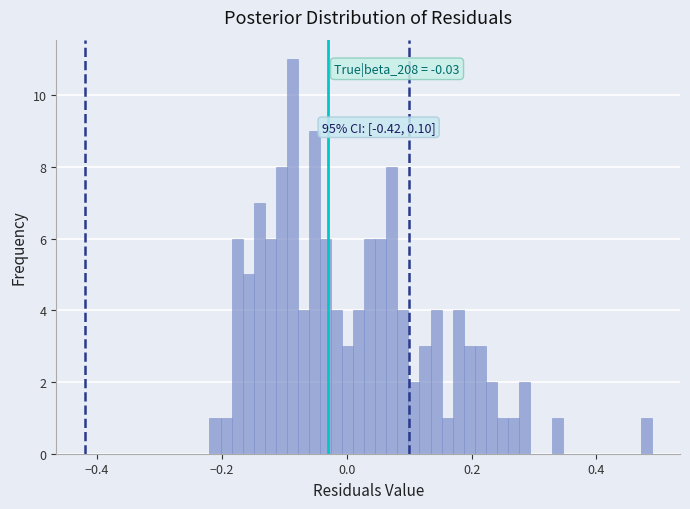

Around what value on the x-axis is the tallest bar? Give the approximate position of its centre, as read against the axis.

-0.08